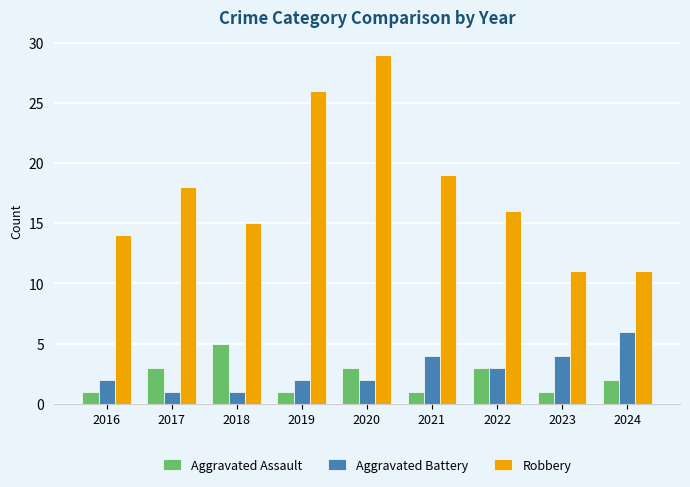

Where is Aggravated Battery nearest to the value 3?

2022